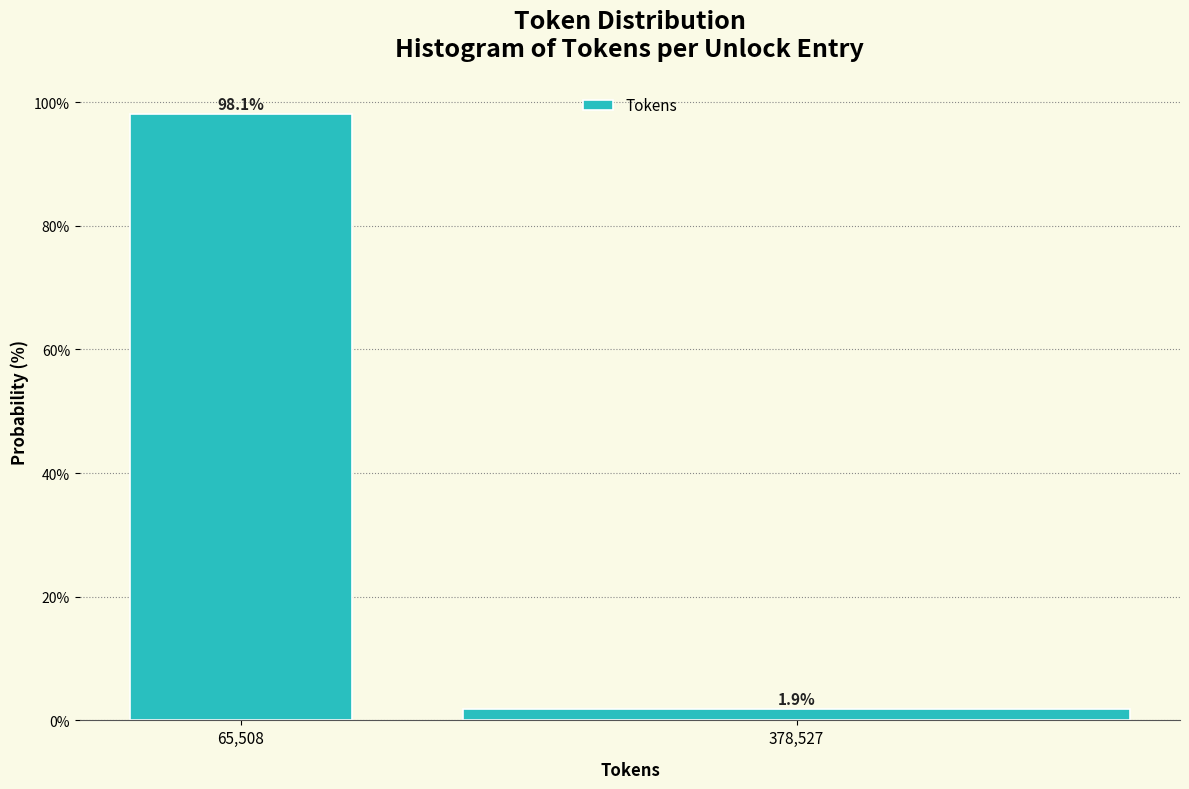

Reading right to left, list all the values displayed in this chart.

378,527=1.9	65,508=98.1